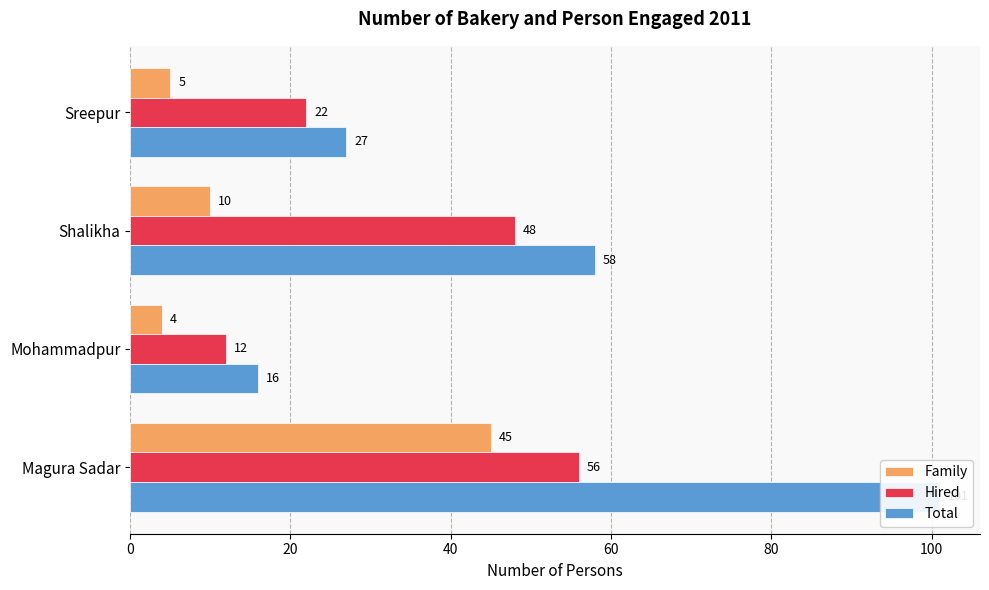

What is the average value of the Family series?

16